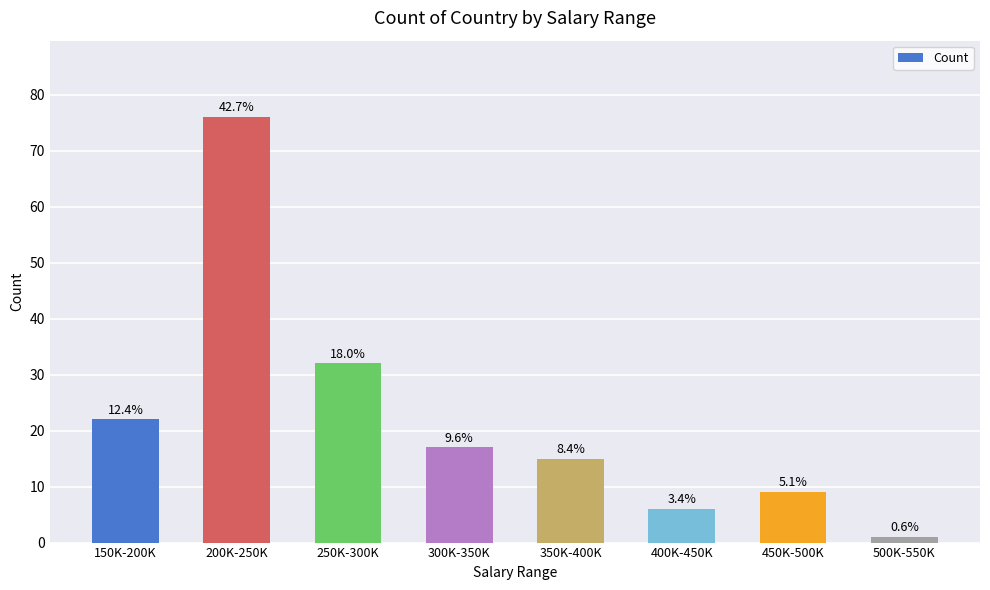

Are the bars horizontal?

No